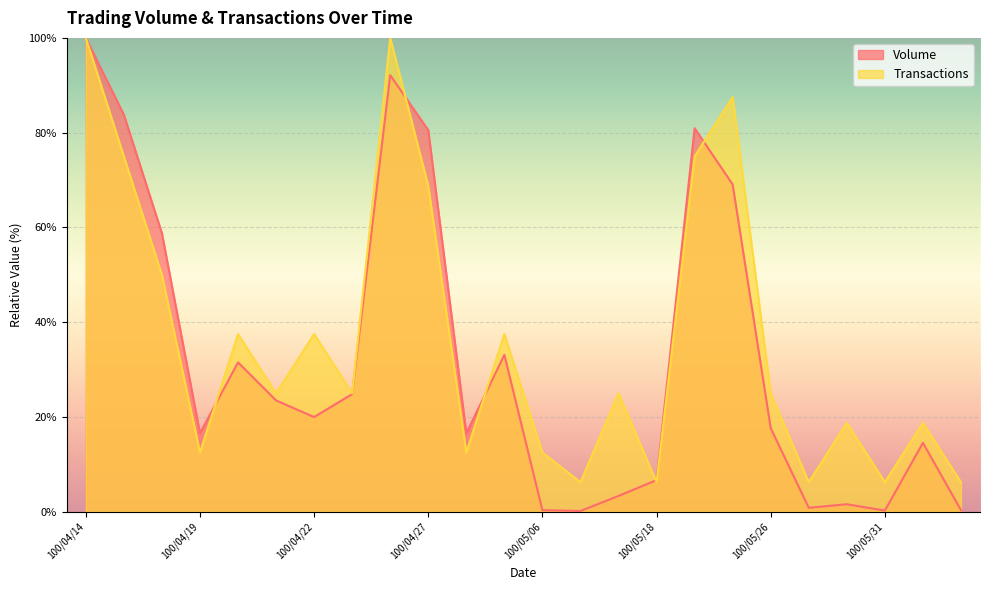

Count the number of data series in this chart.

2